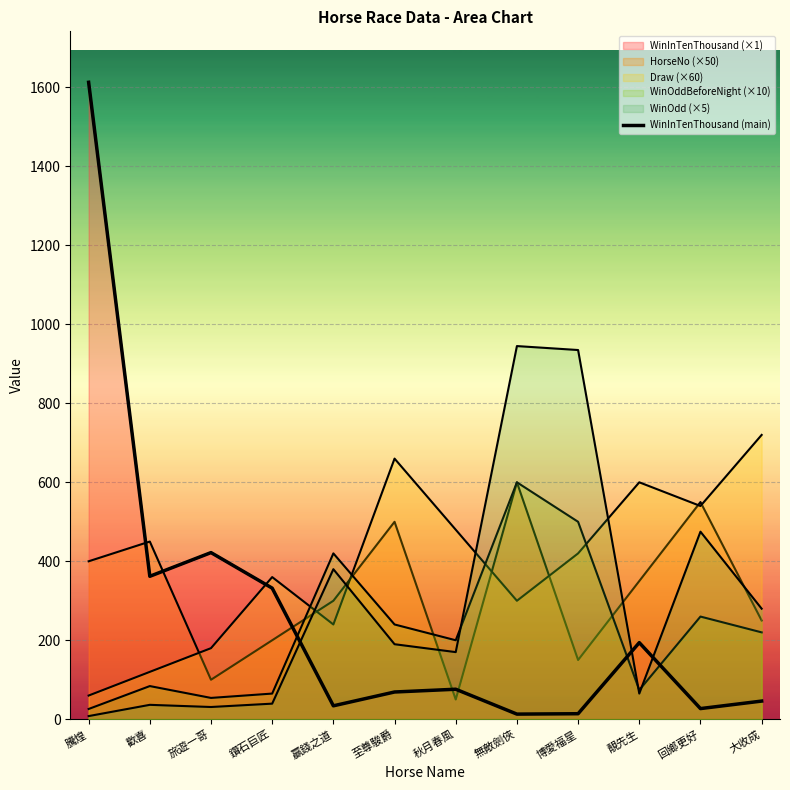

What is the sum of all values?

3202